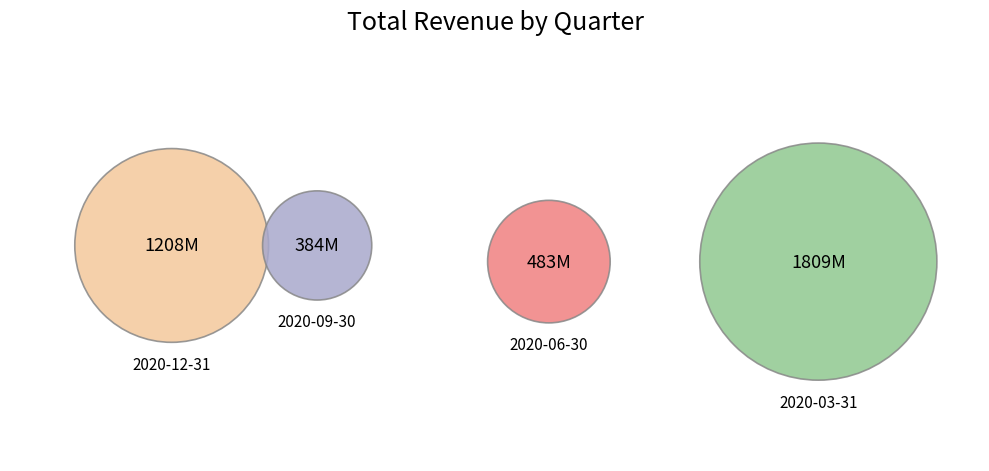

What percentage is NOT represented by 2020-12-31?

68.9%